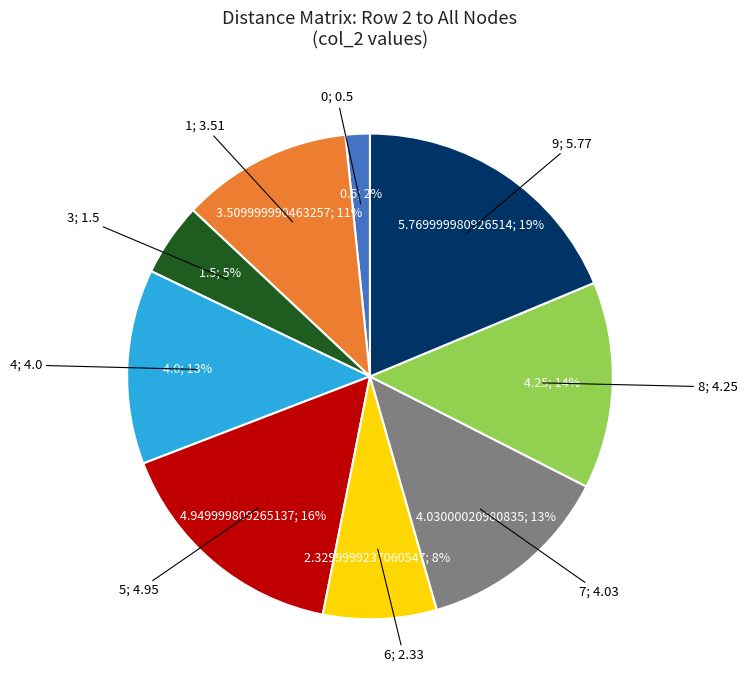

To the nearest percent, what is the difference between the largest and smallest slice percentages?

17%